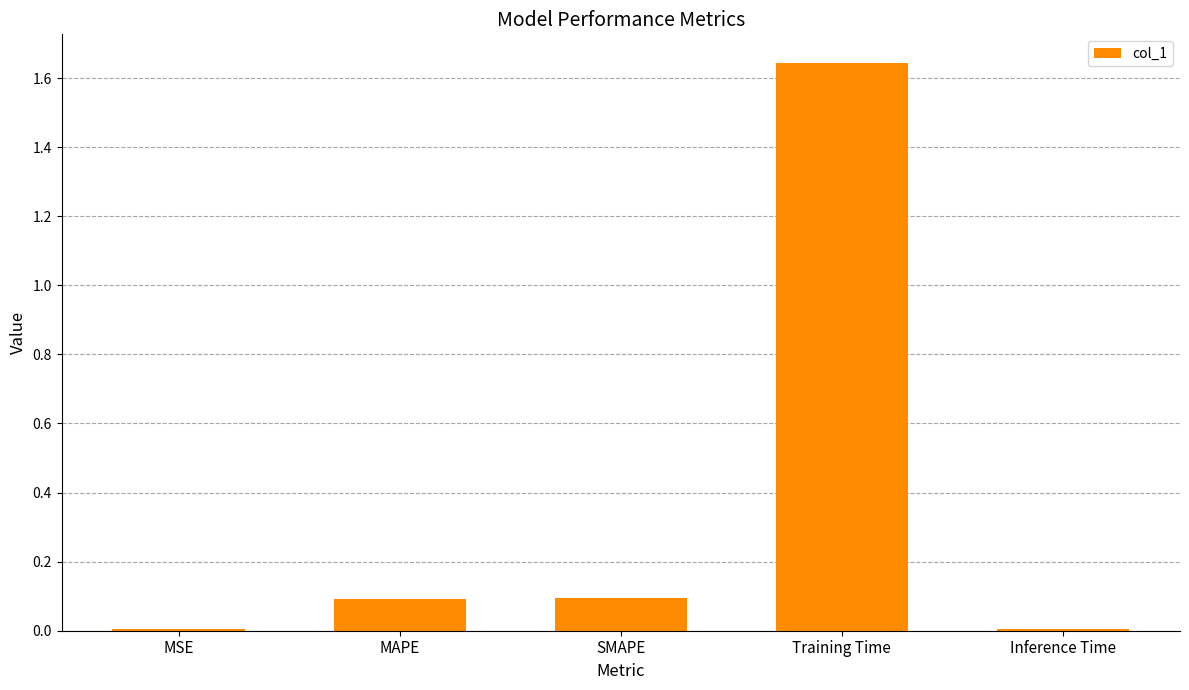

The value at MAPE is 0.0. True or false?

False